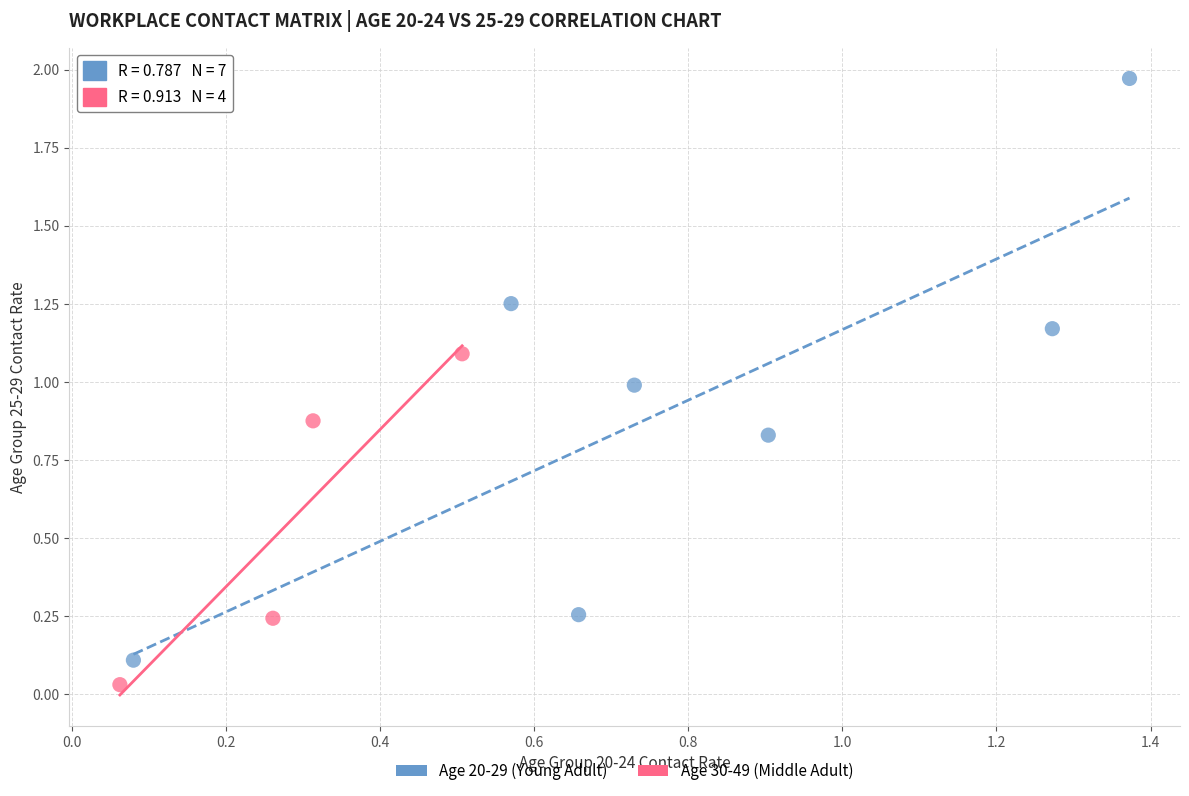

Which series reaches the maximum Y coordinate?

Age 20-29 (Young Adult)